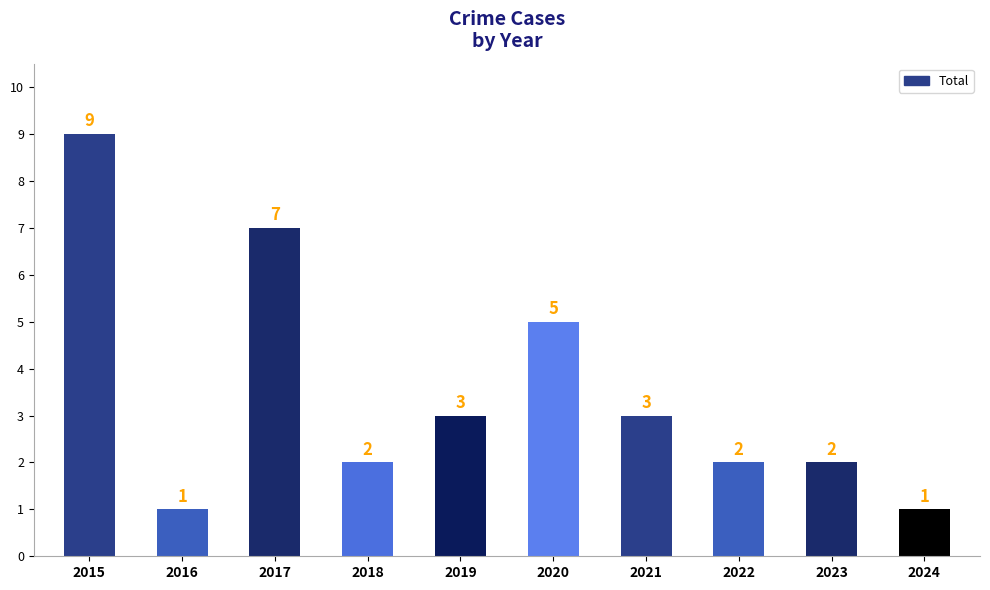

What is the approximate value at 2018?

2